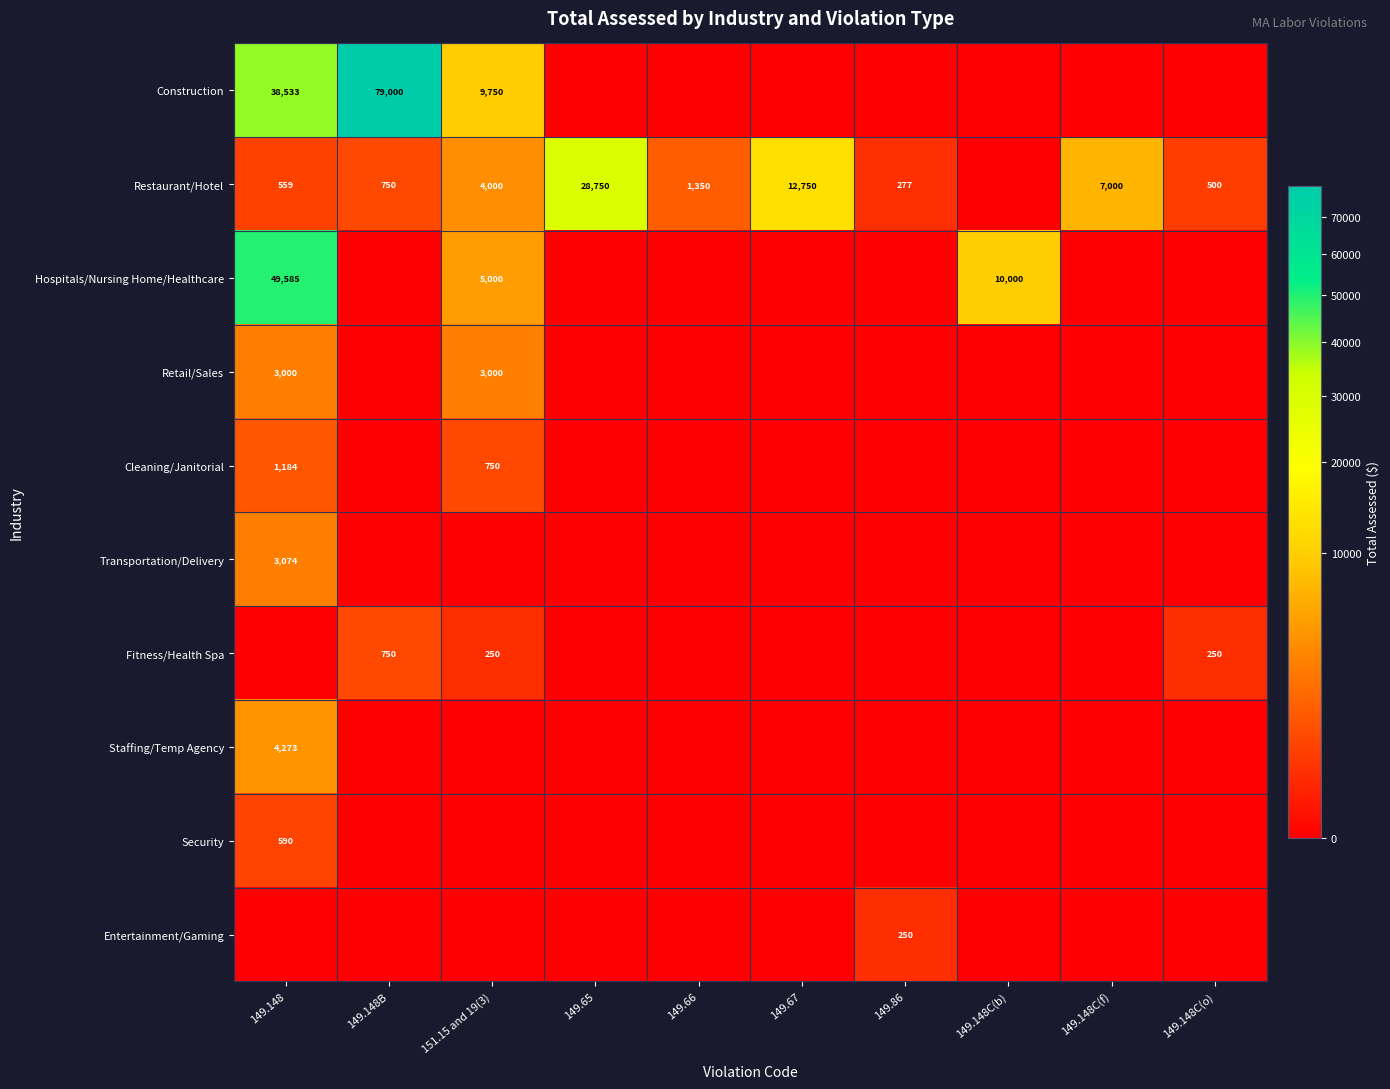

What is the difference between the highest and lowest values at 151.15 and 19(3)?

9750.0